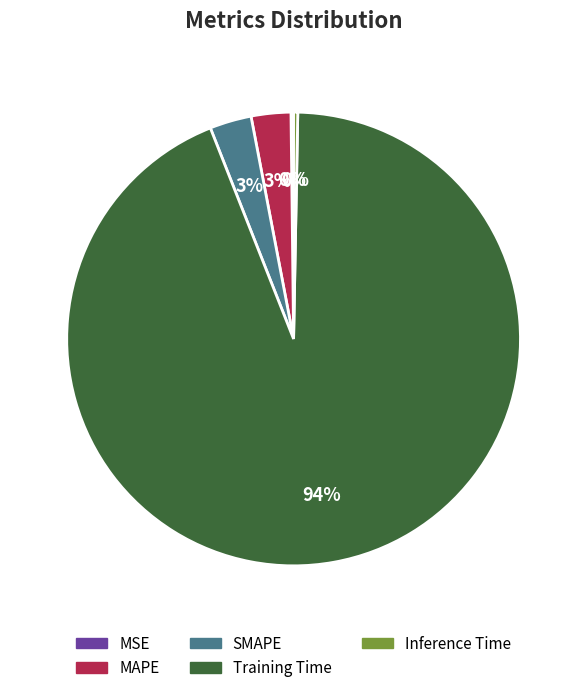

Which slice is the largest?

Training Time